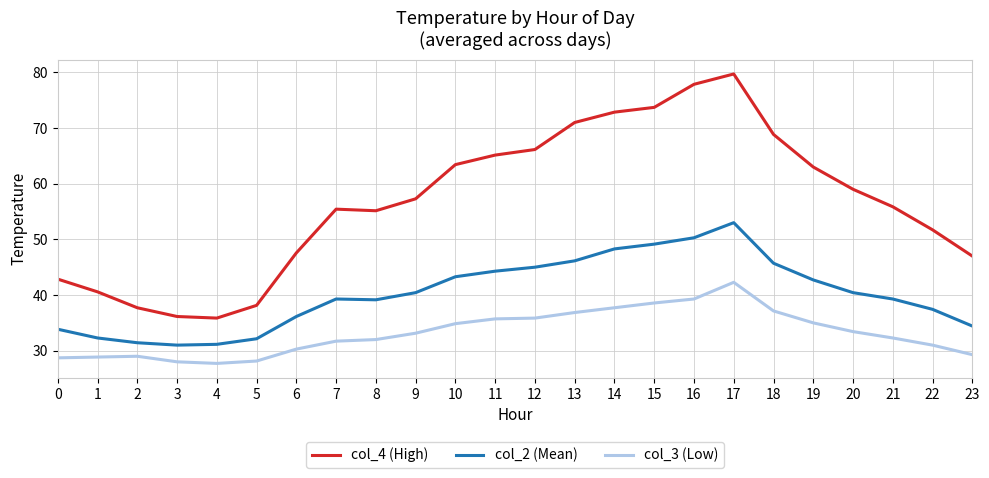

At which label does col_3 (Low) first exceed 33?

9